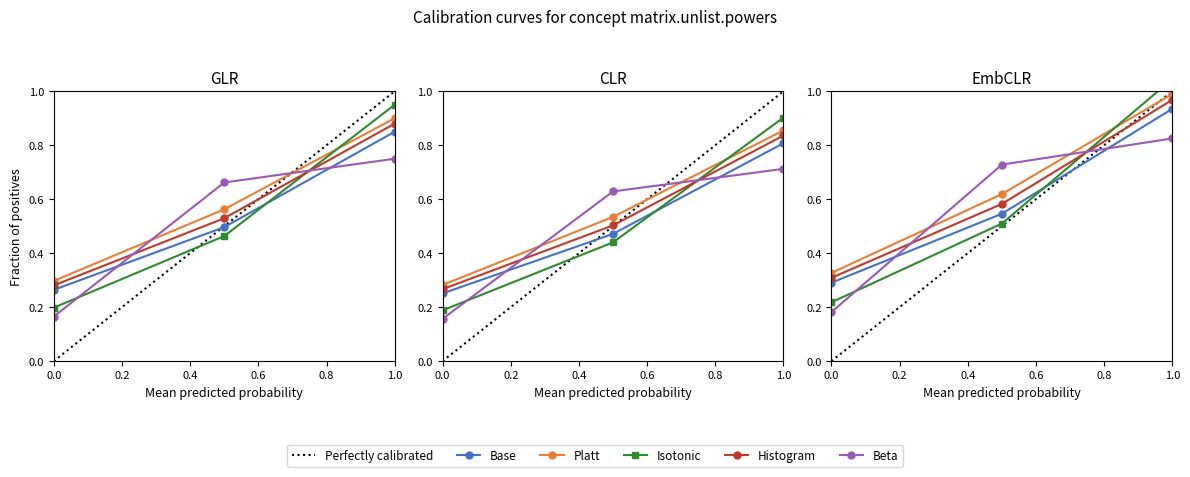

Which series has the largest total across all categories?

Platt